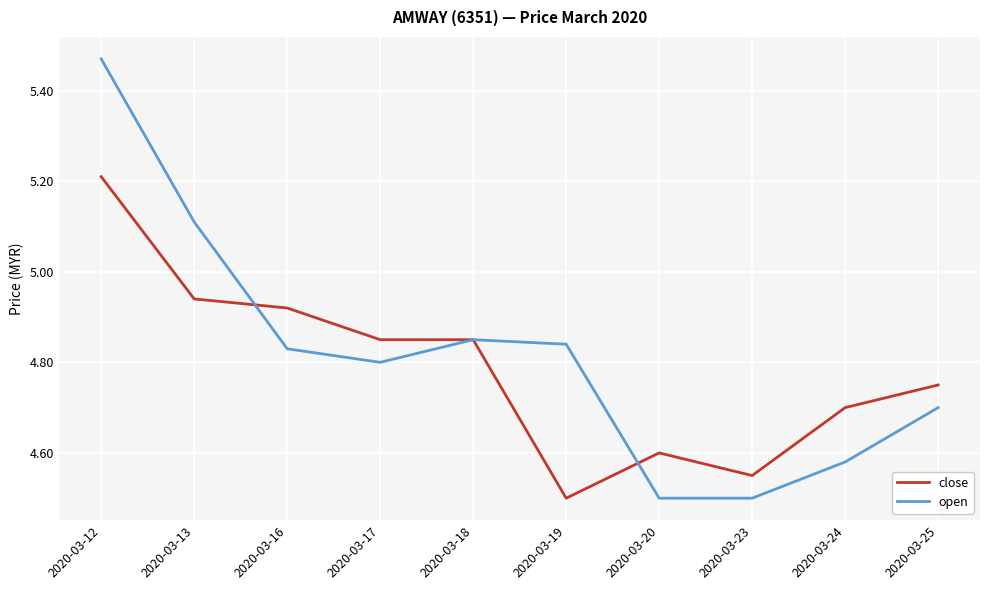

Which series has the largest total across all categories?

open